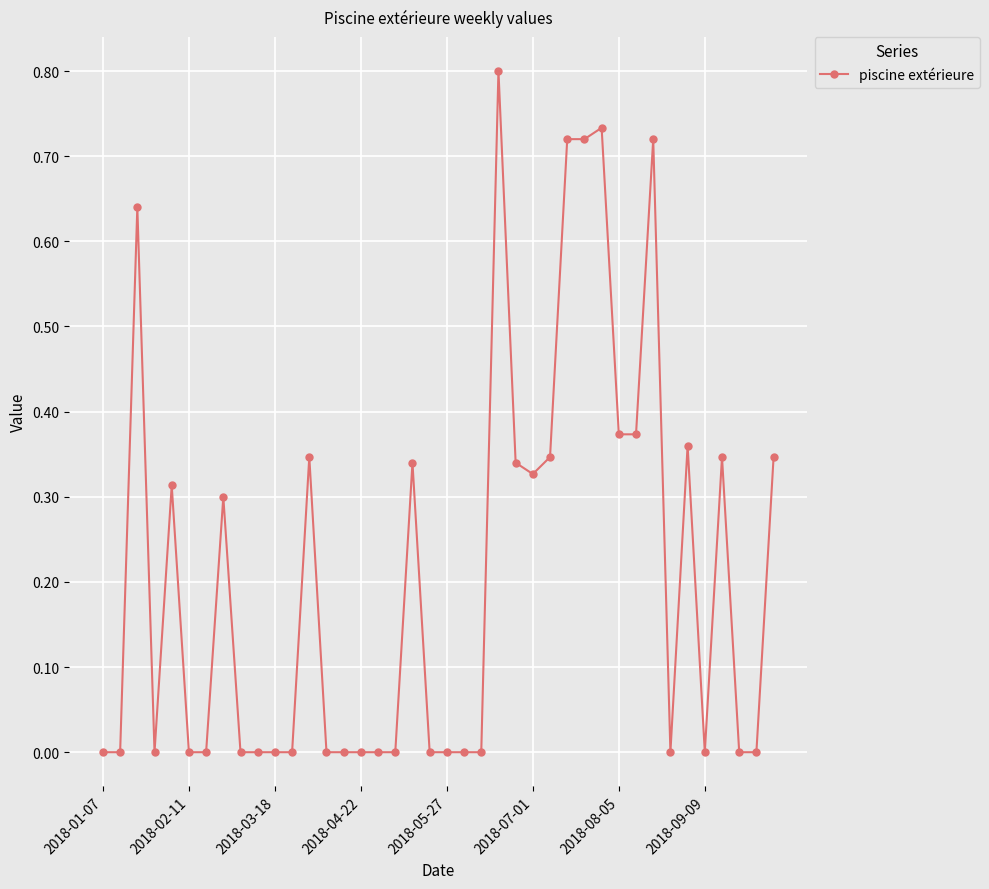

What is the difference between the maximum and second lowest values?

0.8